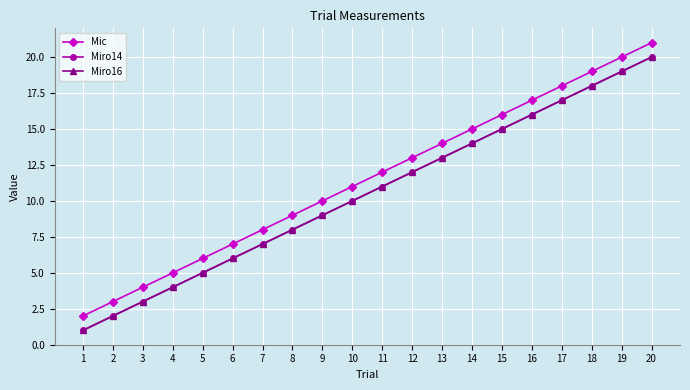

Rank the categories by Mic value from lowest to highest.

1, 2, 3, 4, 5, 6, 7, 8, 9, 10, 11, 12, 13, 14, 15, 16, 17, 18, 19, 20